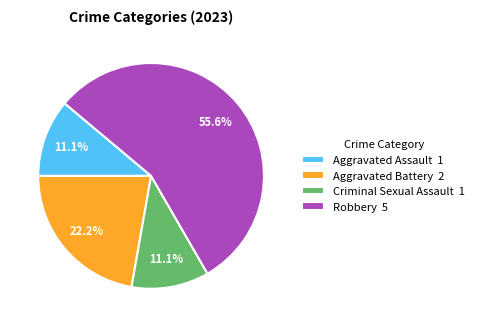

Which has a higher value, Criminal Sexual Assault 1 or Aggravated Battery 2?

Aggravated Battery 2